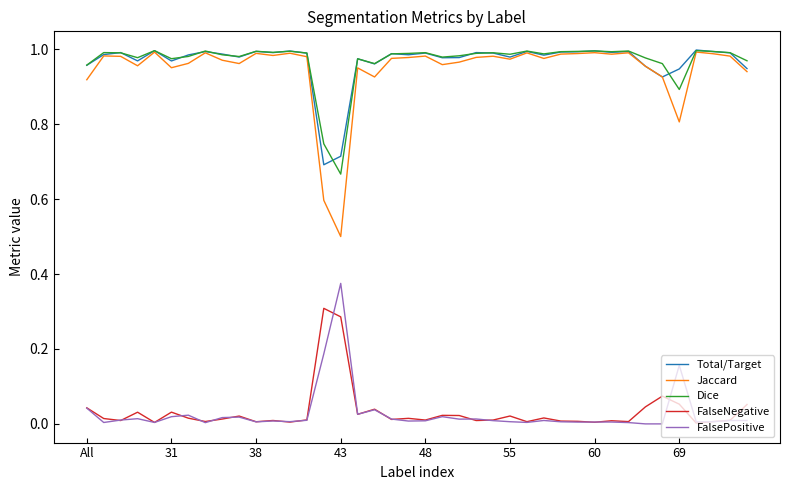

True or false: Total/Target and FalsePositive cross at least once.

False